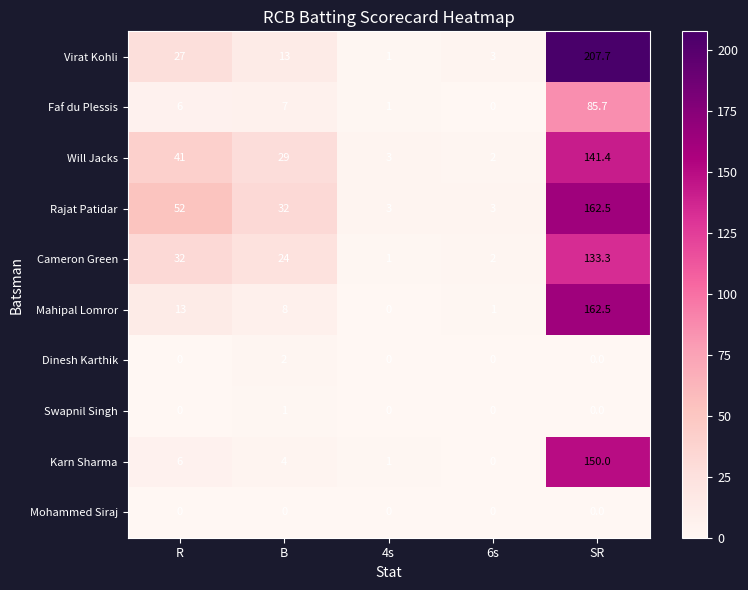

Rank the categories by Cameron Green value from highest to lowest.

SR, R, B, 6s, 4s